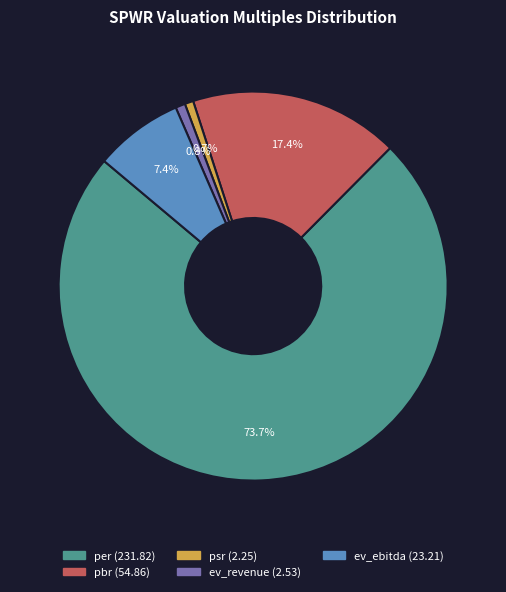

What is the largest slice in the pie chart?

per